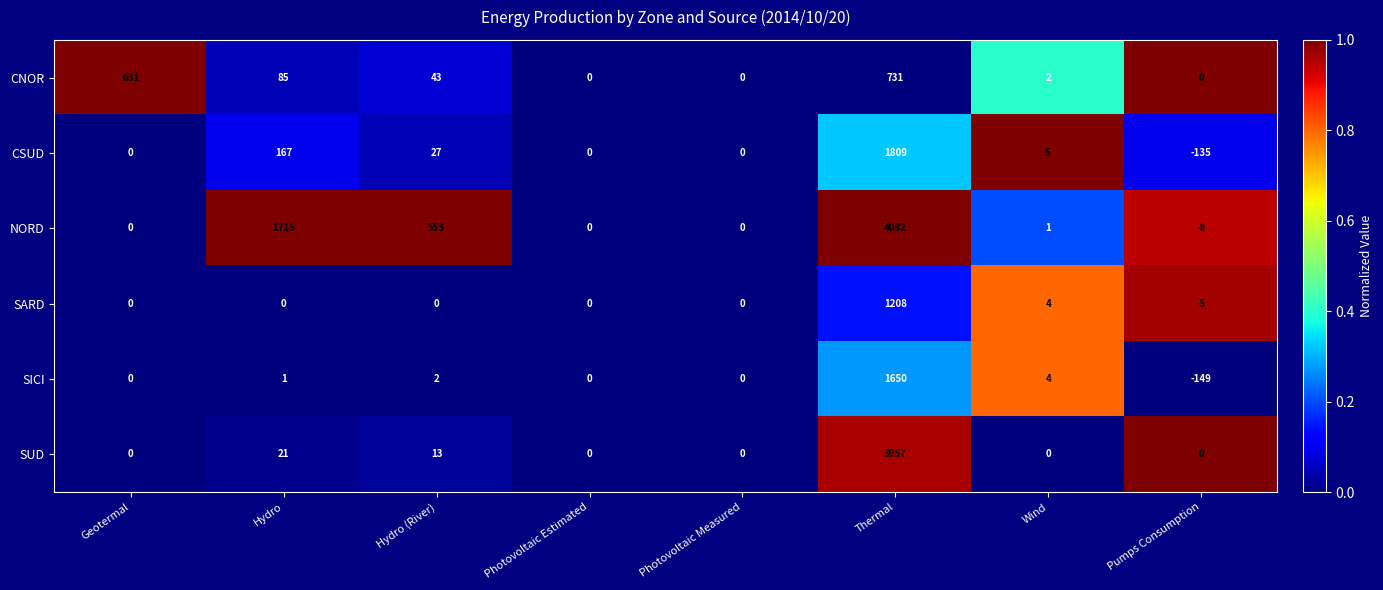

Where does the CNOR series first go above 43?

Geotermal